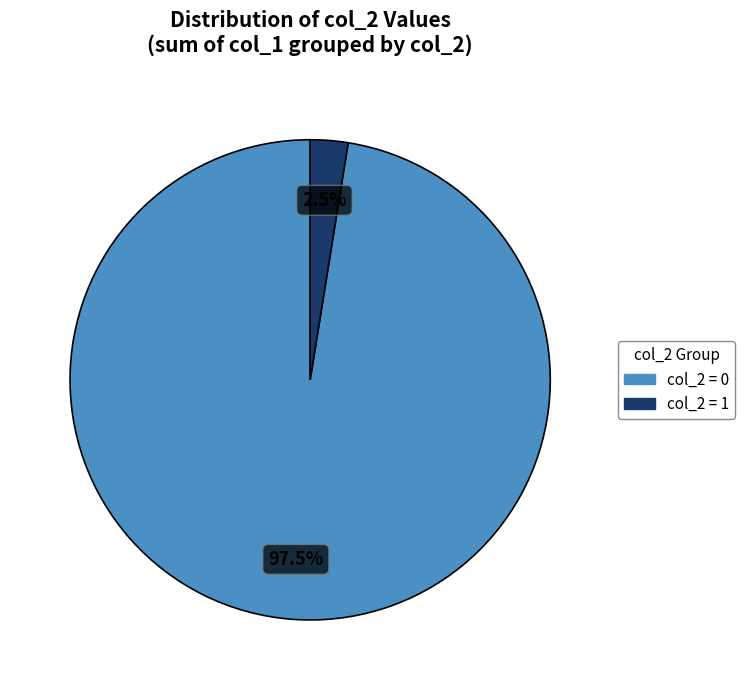

Is there a majority slice in this chart?

Yes